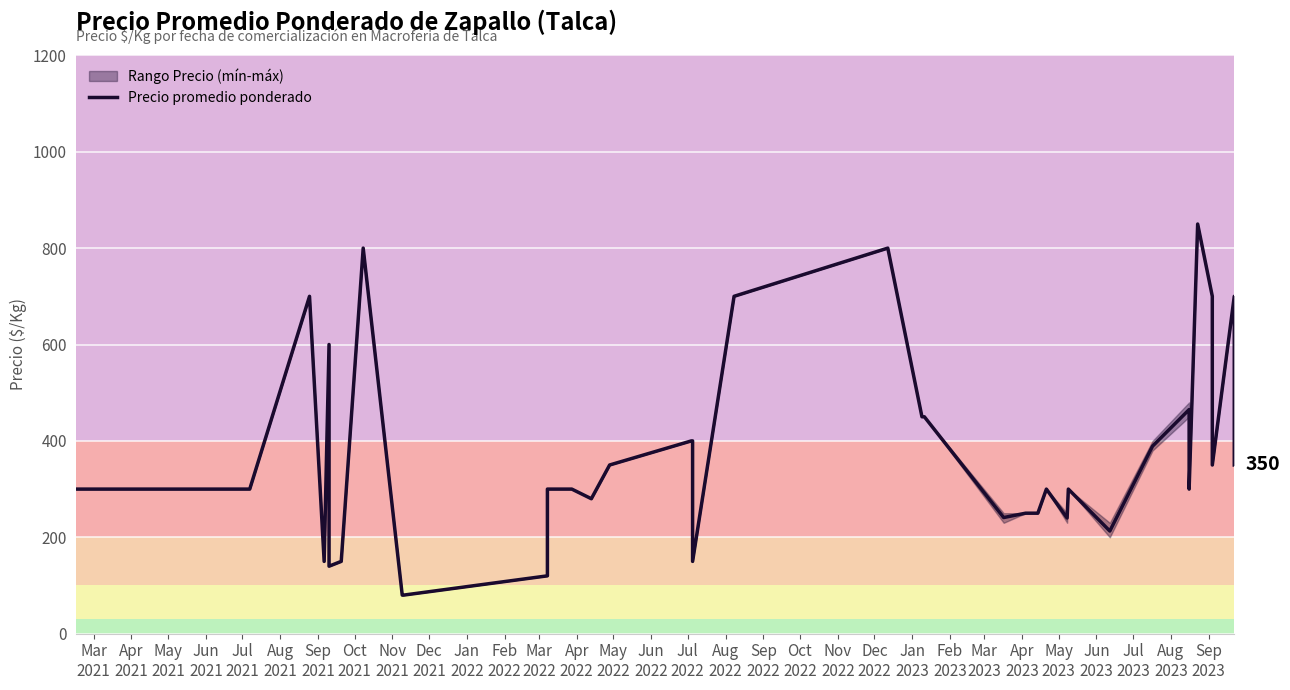

Is it true that the value at May
2023 is 434?

False